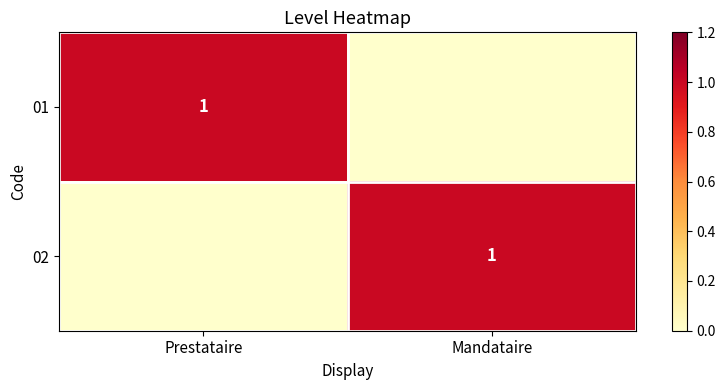

Which category has the lowest value across all series?

Mandataire